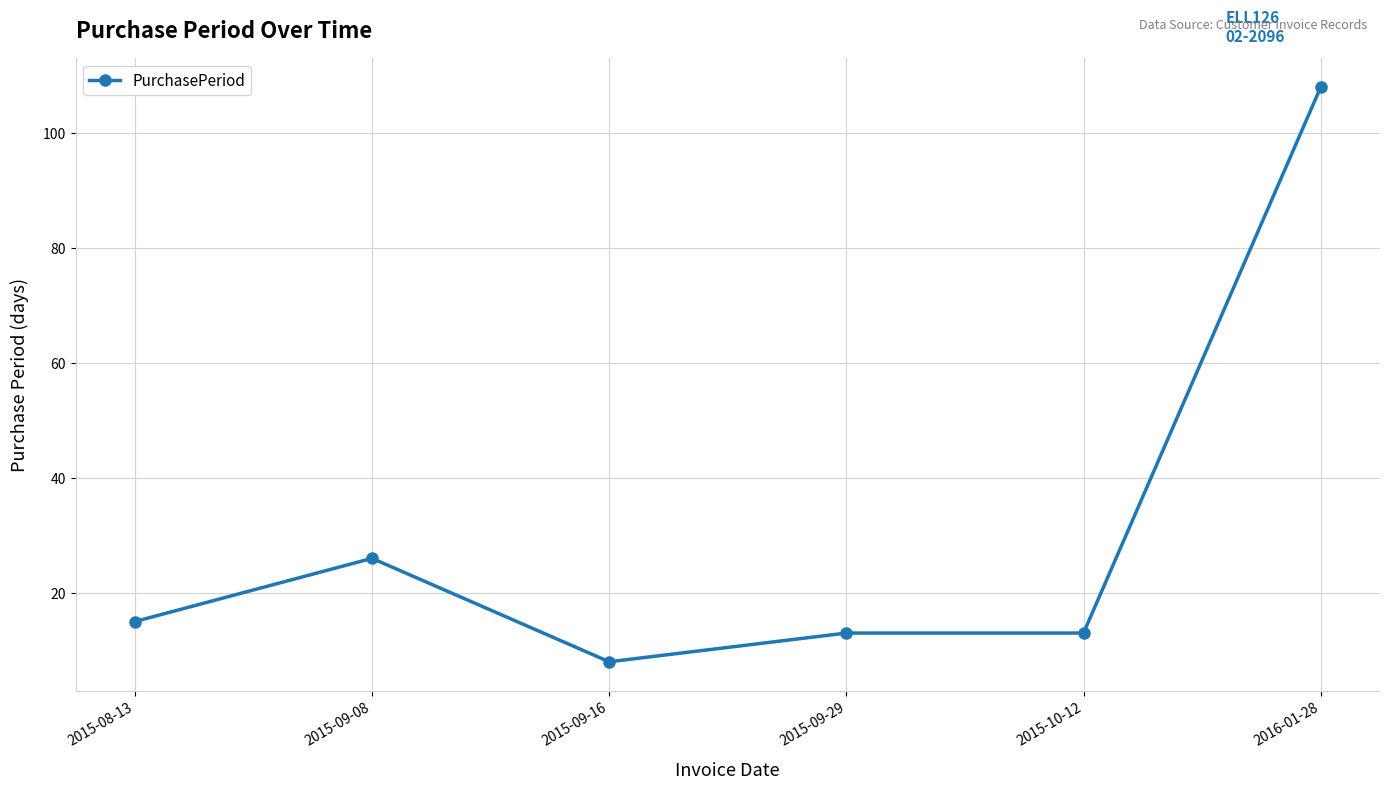

Approximately how many times larger is the value at 2015-10-12 compared to 2015-09-08?

0.5